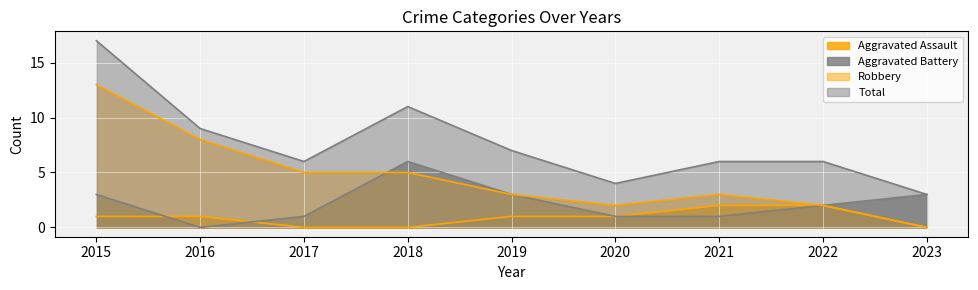

What is the difference between the highest and lowest values at 2019?

6